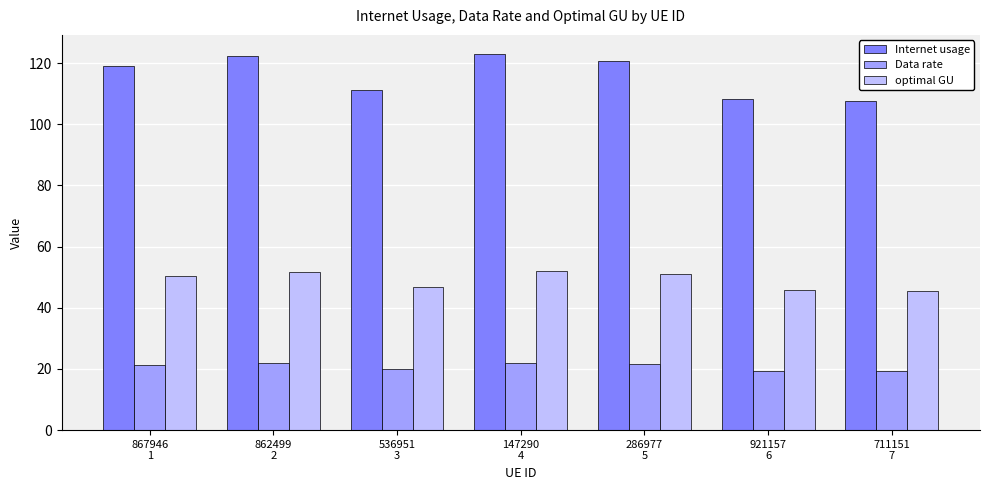

What is the average value of the Data rate series?

20.7